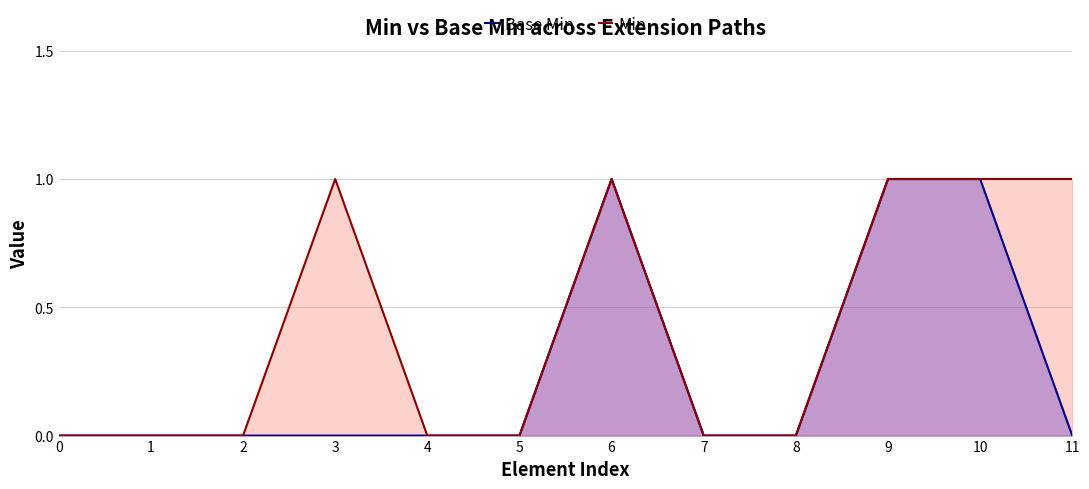

Reading right to left, what are all the values shown in this chart?

Base Min: 11=0	10=1	9=1	8=0	7=0	6=1	5=0	4=0	3=0	2=0	1=0	0=0
Min: 11=1	10=1	9=1	8=0	7=0	6=1	5=0	4=0	3=1	2=0	1=0	0=0